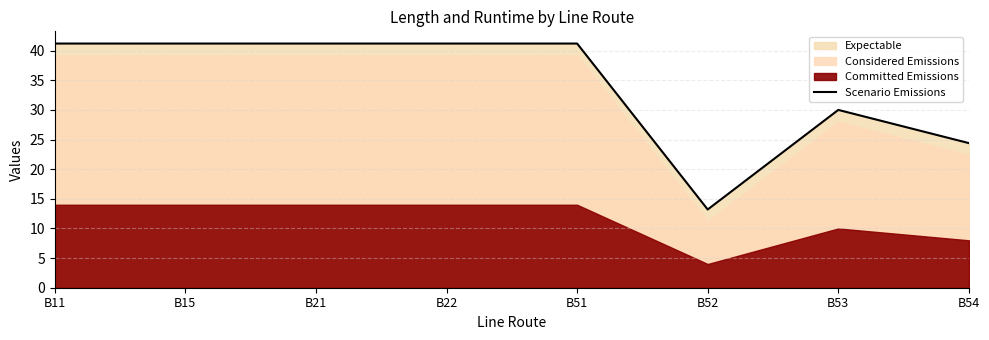

Rank the categories by value from highest to lowest.

B11, B15, B21, B22, B51, B53, B54, B52